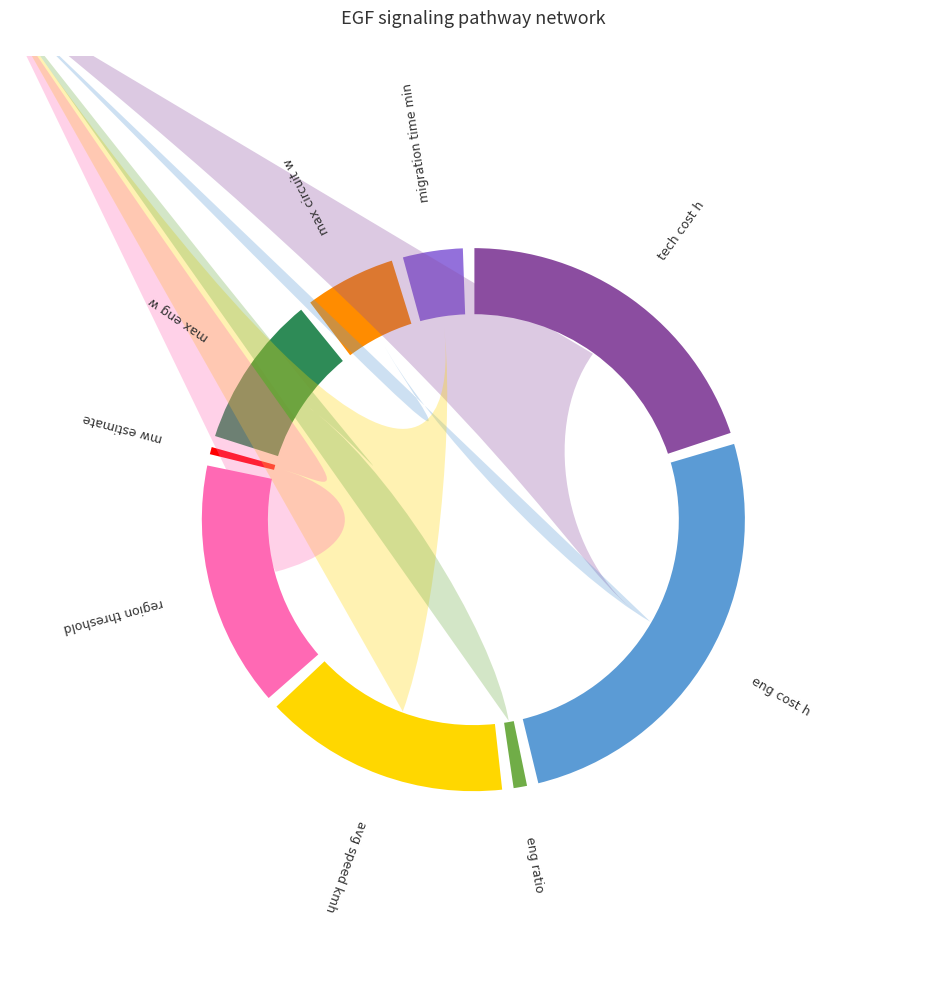

The region threshold slice represents 16% of the pie. True or false?

True